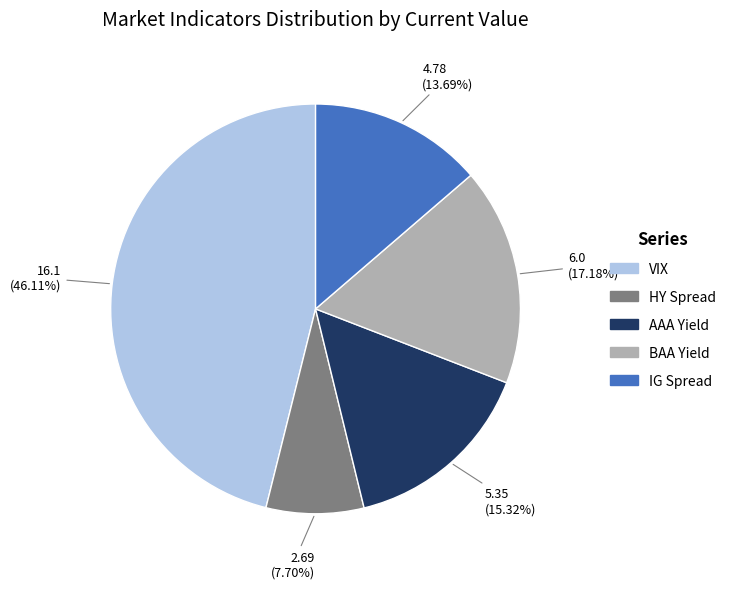

Which slice is the largest?

VIX